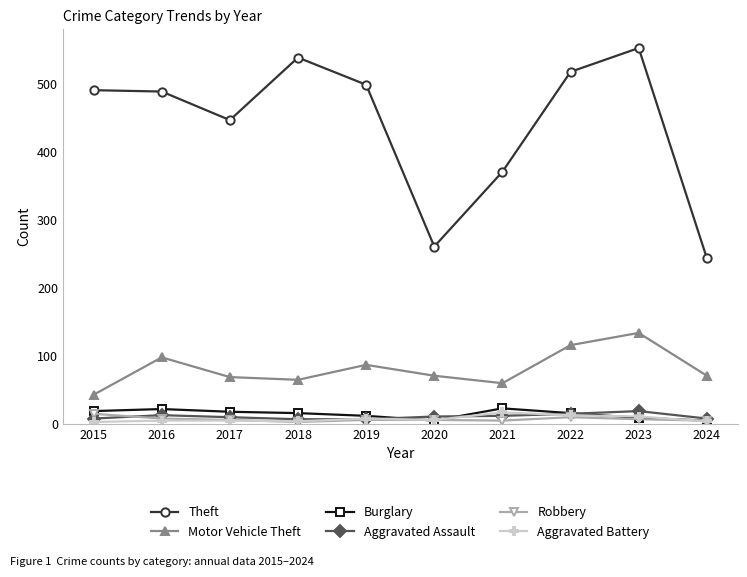

True or false: Theft and Robbery intersect in this chart.

False